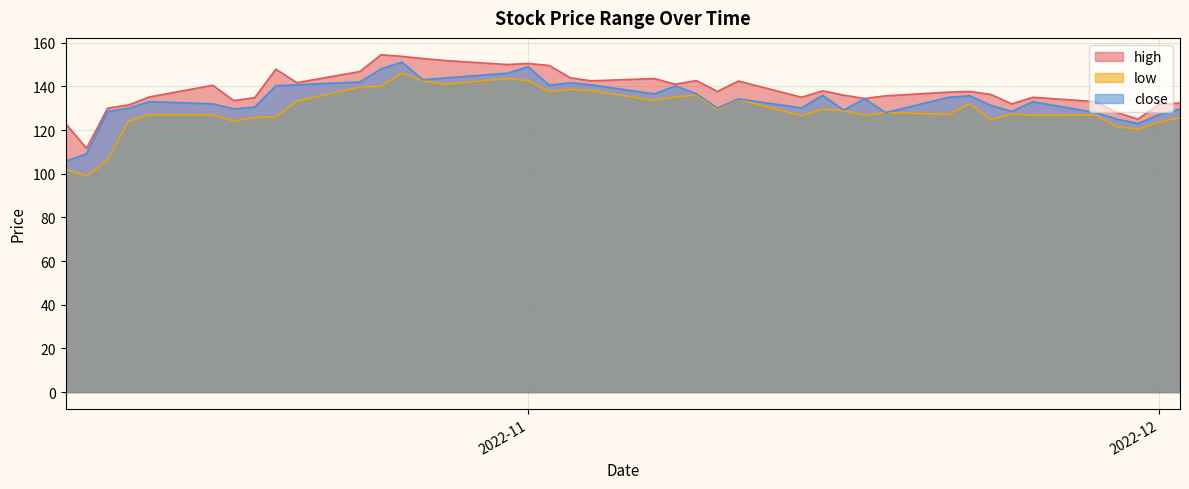

What is the lowest value of the close series?

105.7